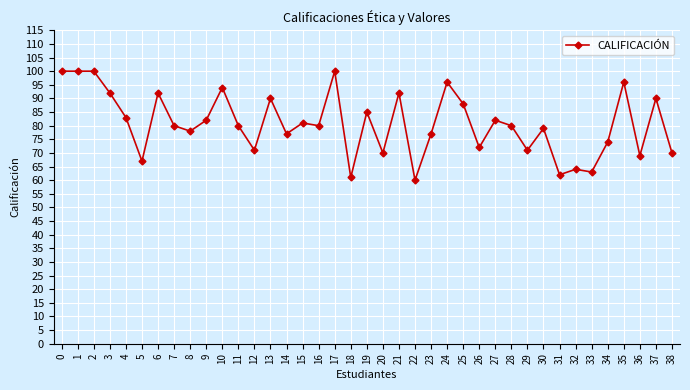

Approximately how many times larger is the value at 12 compared to 0?

0.7